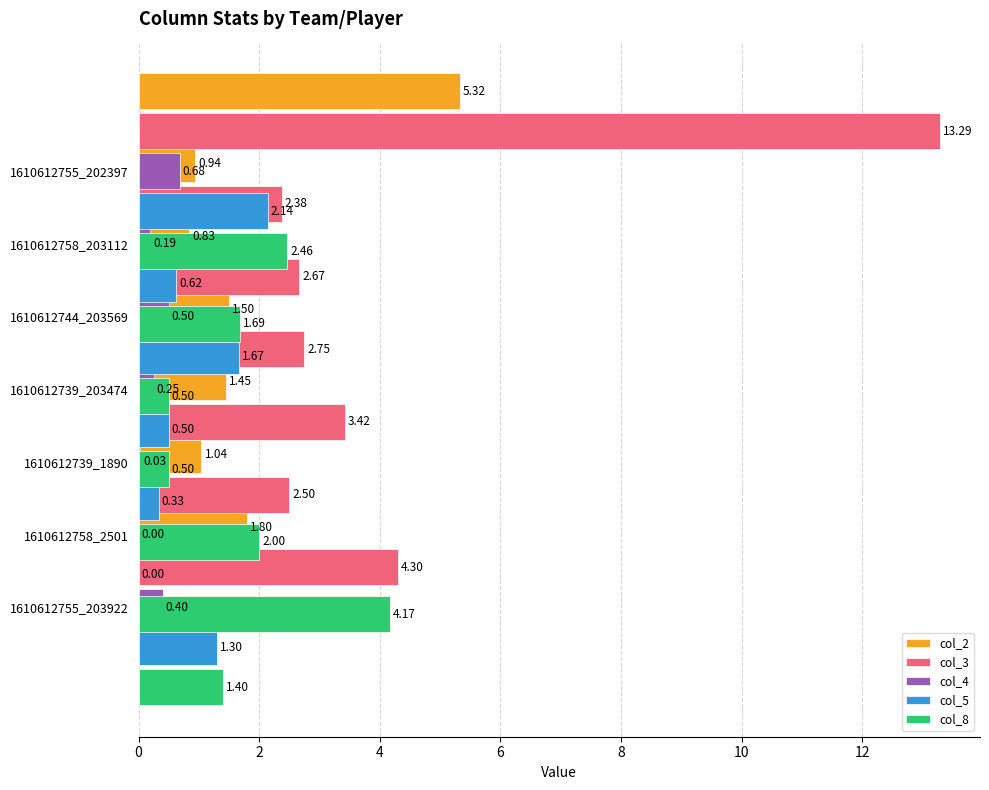

What is the approximate value of col_3 at 1610612758_203112?

2.7